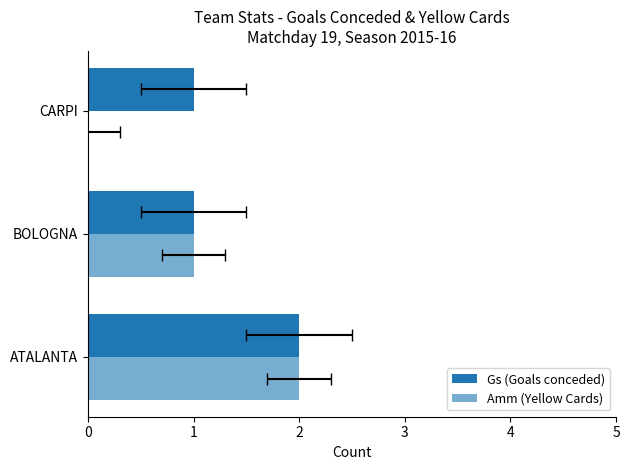

What value does the Gs (Goals conceded) series have at ATALANTA?

2